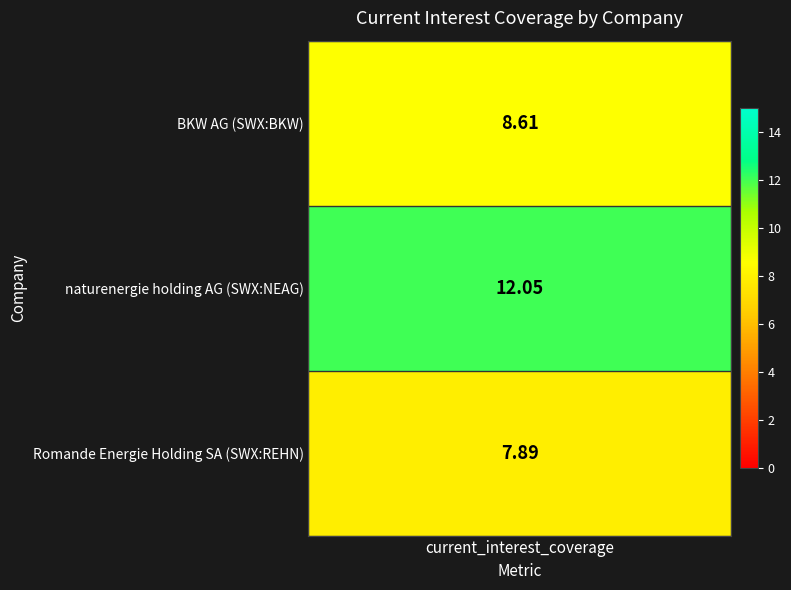

What is the approximate value of BKW AG at 0?

8.6